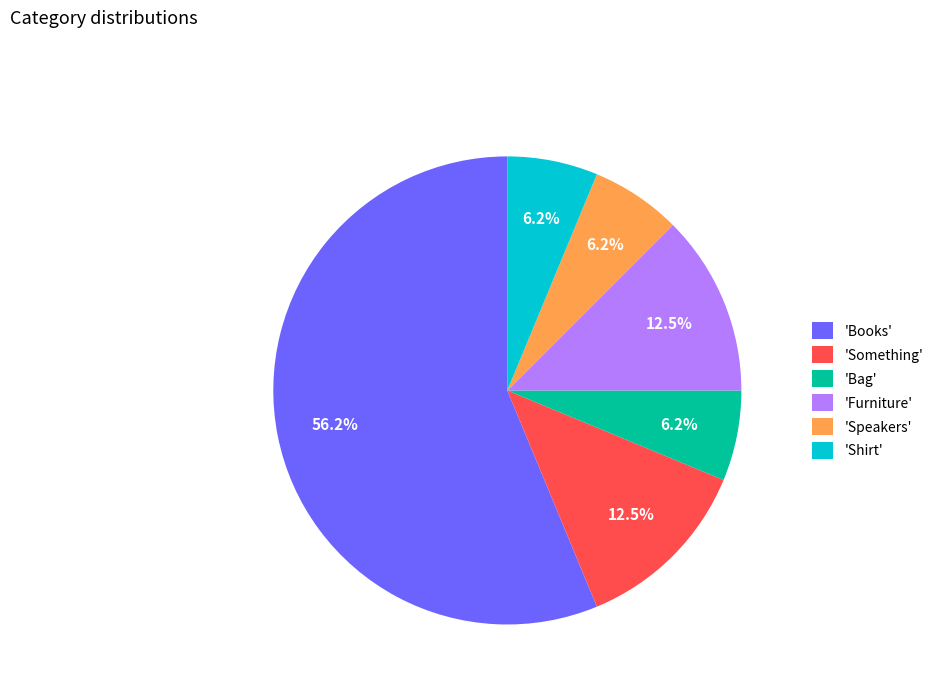

Is the sum of 'Something' and 'Speakers' greater than half?

No